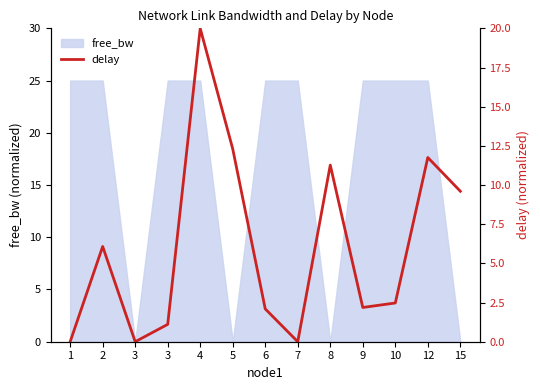

What is the sum of all values?

78.9